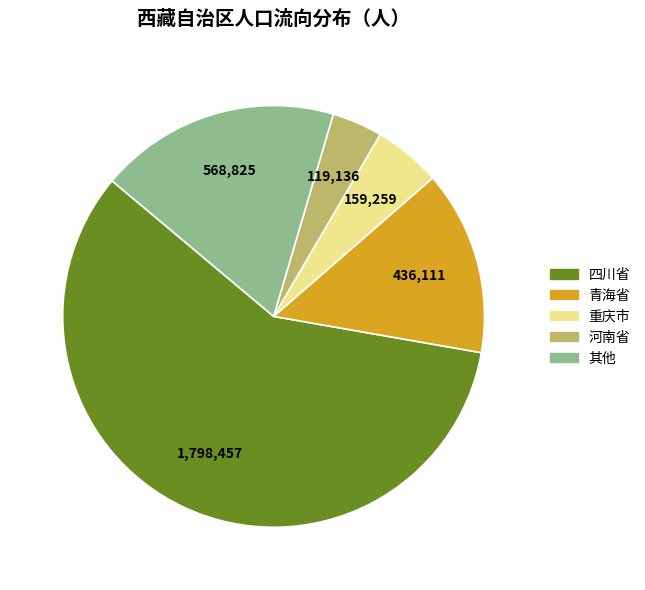

True or false: 其他 accounts for 18% of the total.

True